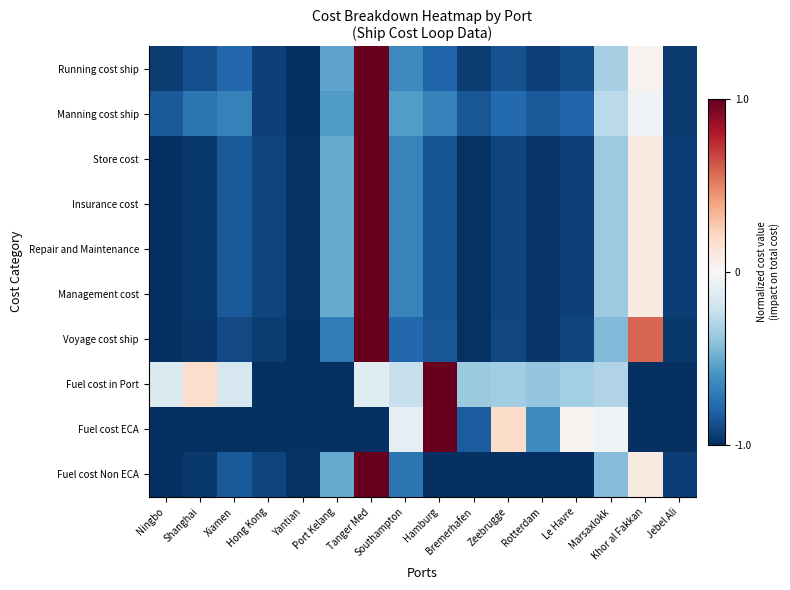

Between Ningbo and Yantian, which series saw the biggest shift?

Fuel cost in Port